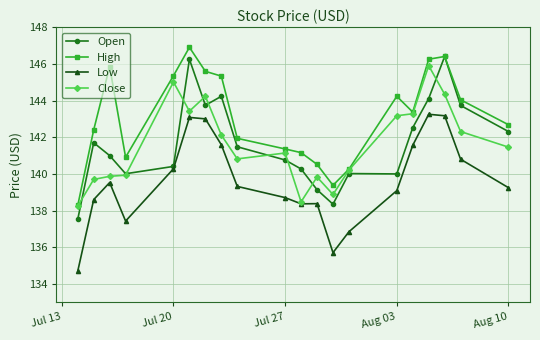

True or false: High and Low cross at least once.

False